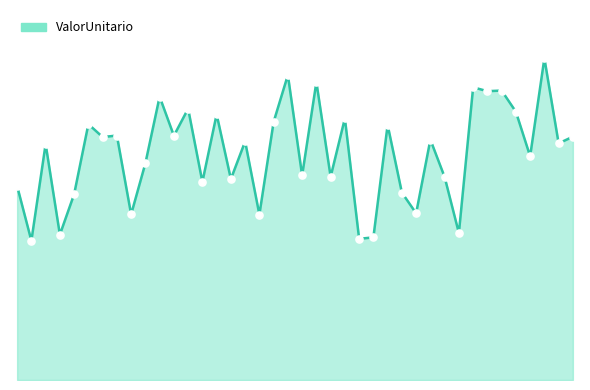

Which category has the highest value across all series?

1991-08-25